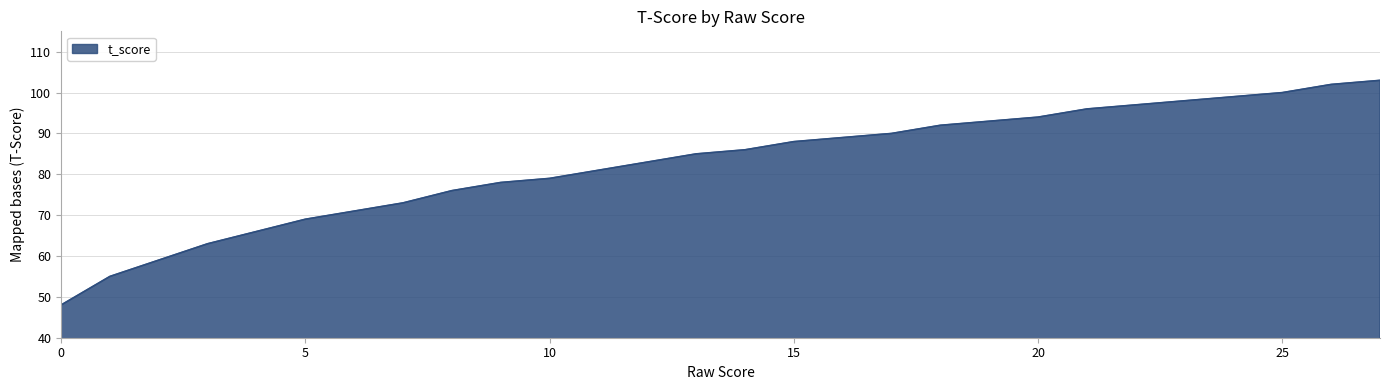

True or false: there are more than 2 points higher than both neighbors.

False